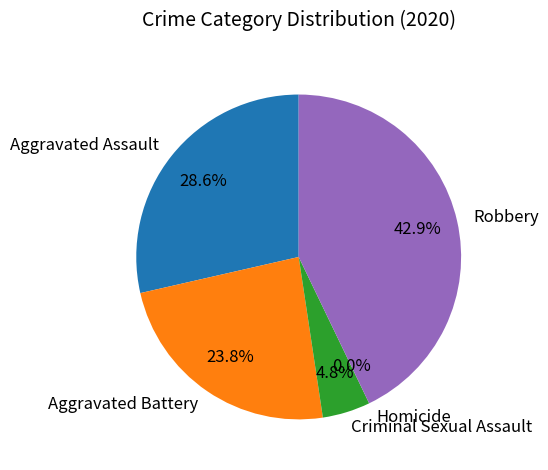

What is the change in value from Aggravated Battery to Criminal Sexual Assault?

-4